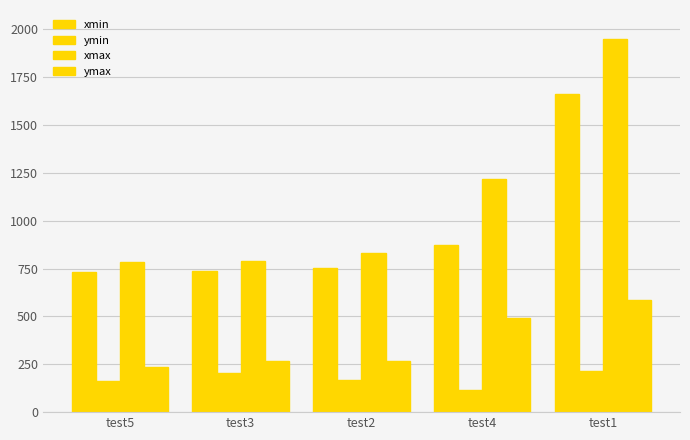

How many values in the xmin series exceed 753?

3